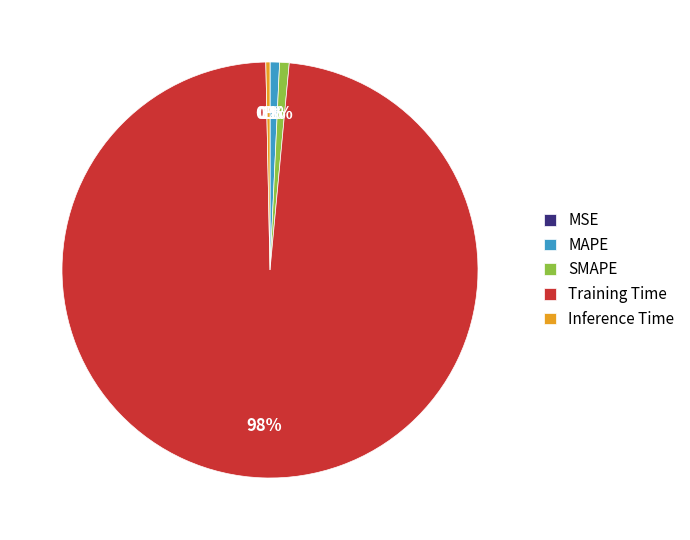

The MAPE slice represents 1% of the pie. True or false?

True